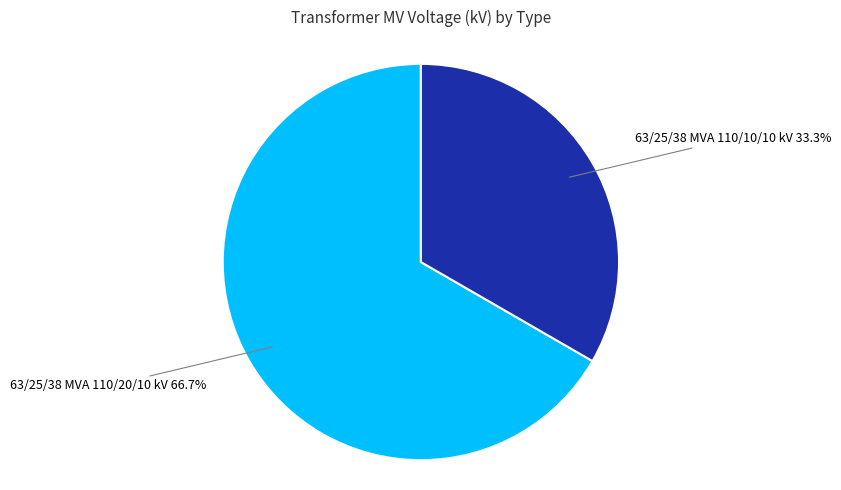

Is there any slice that represents more than half of the pie?

Yes